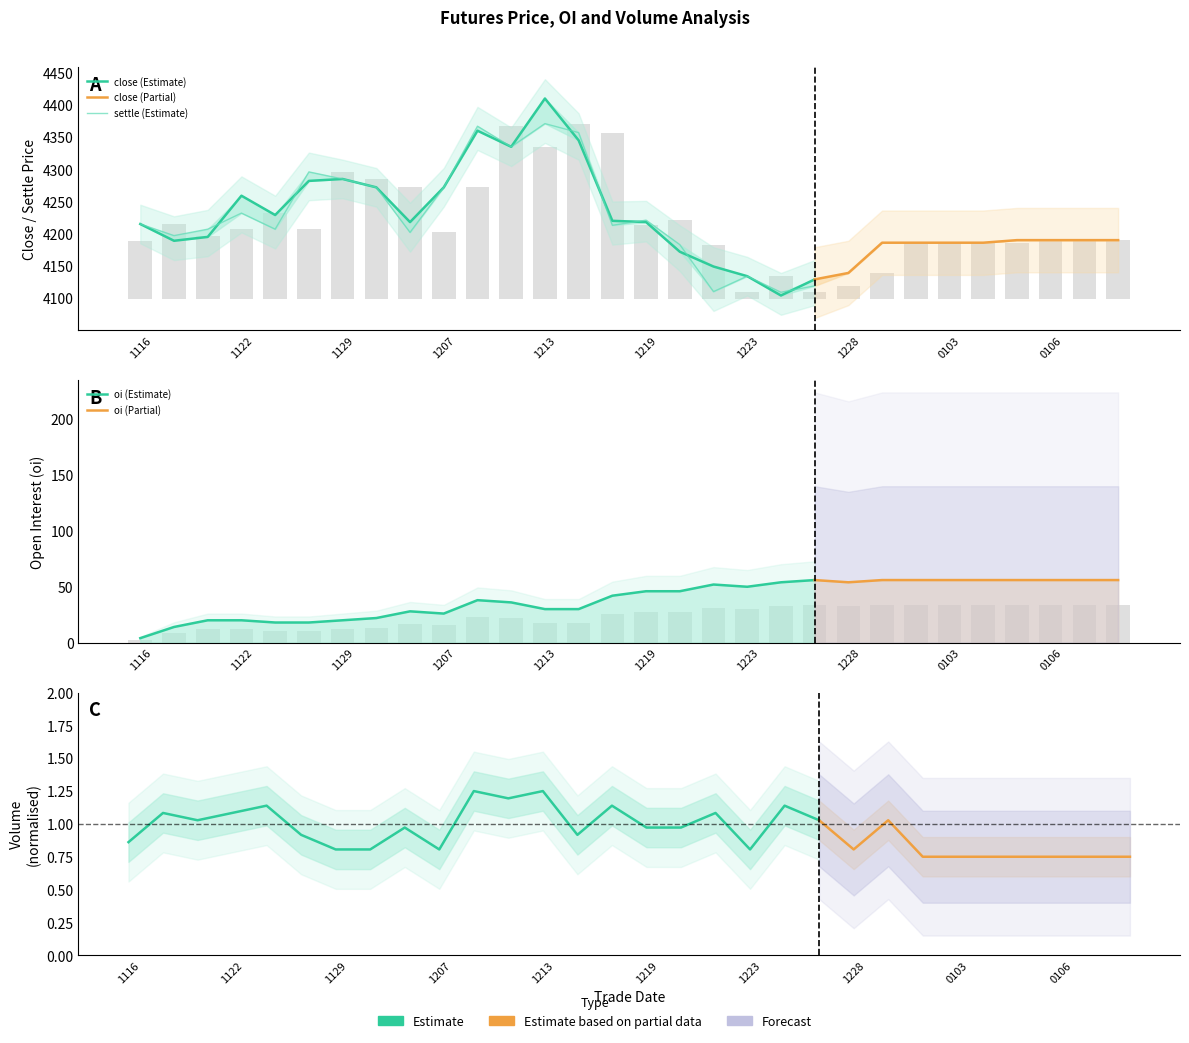

What is the total value across all series at 20161227?

12484.8